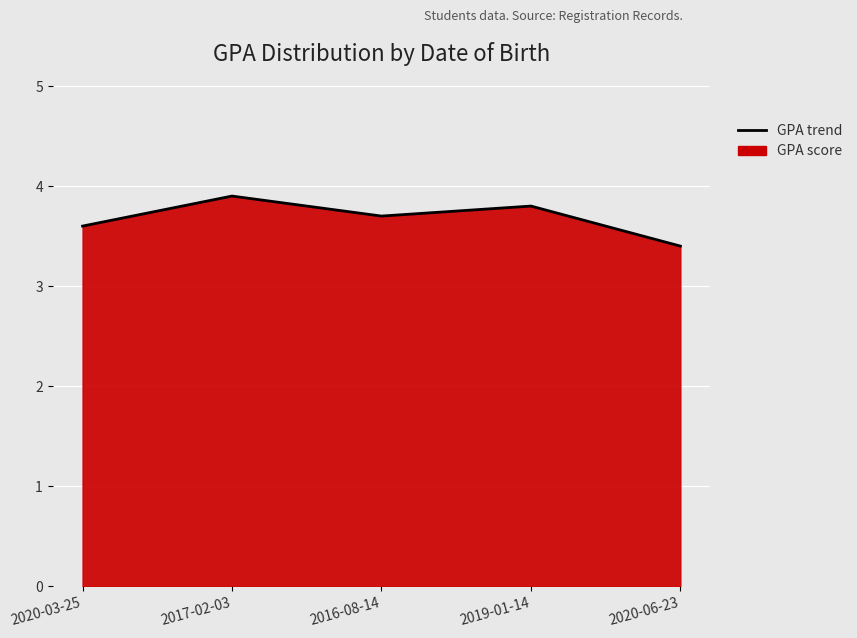

What is the average value?

3.7